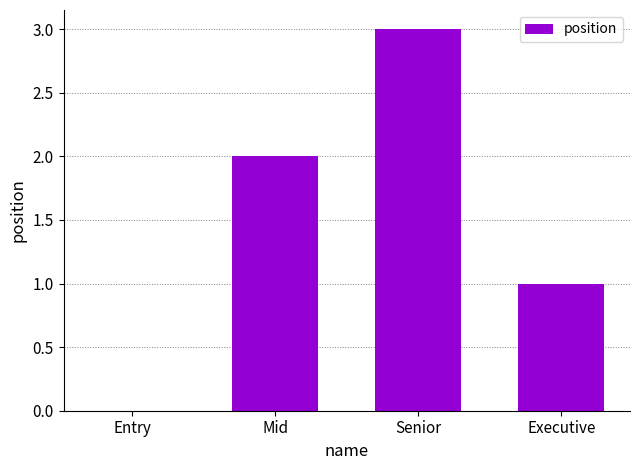

Between Mid and Entry, which is larger?

Mid